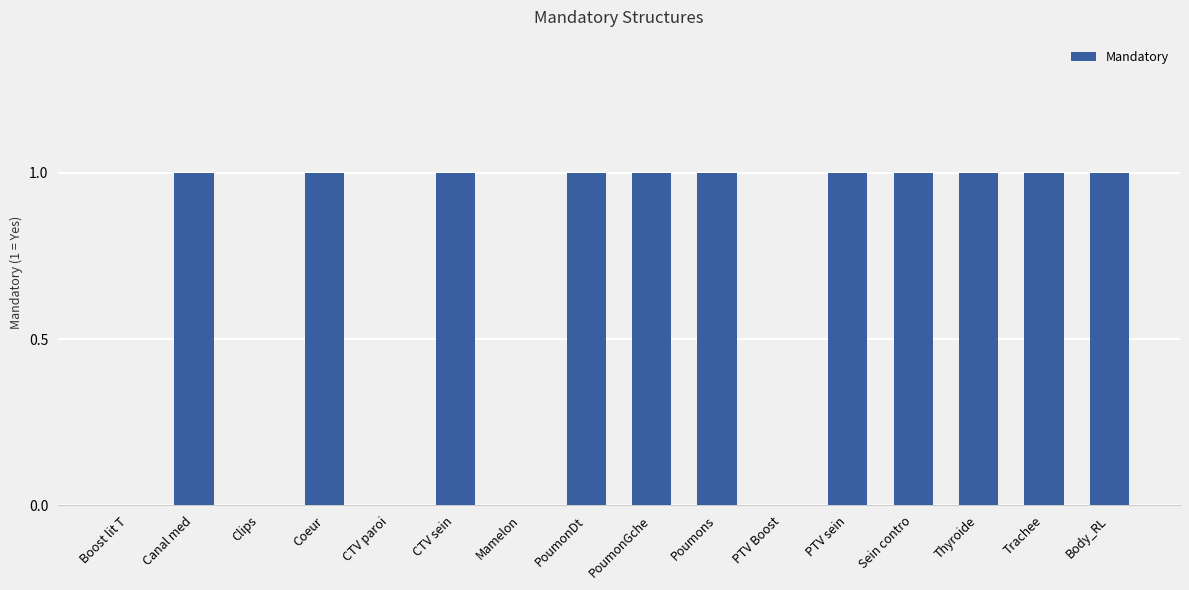

The value at CTV sein is 1. True or false?

True